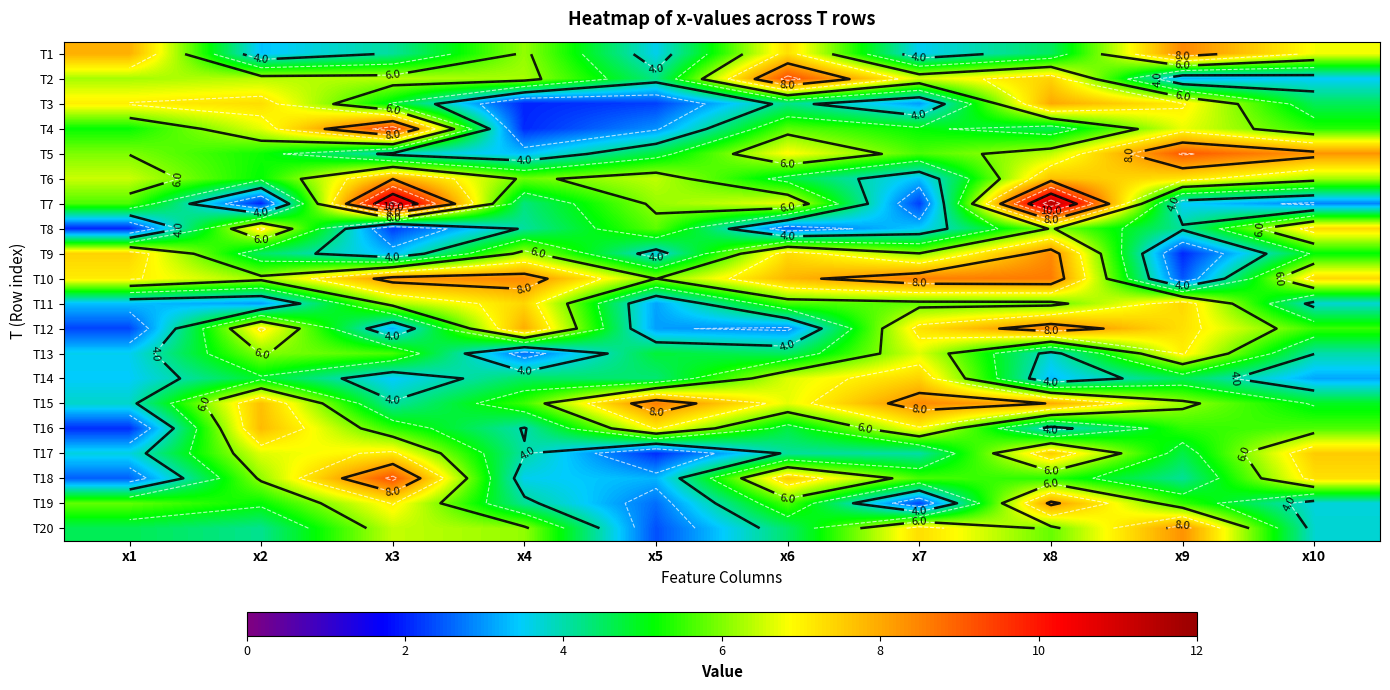

What is the greatest value displayed?

11.6